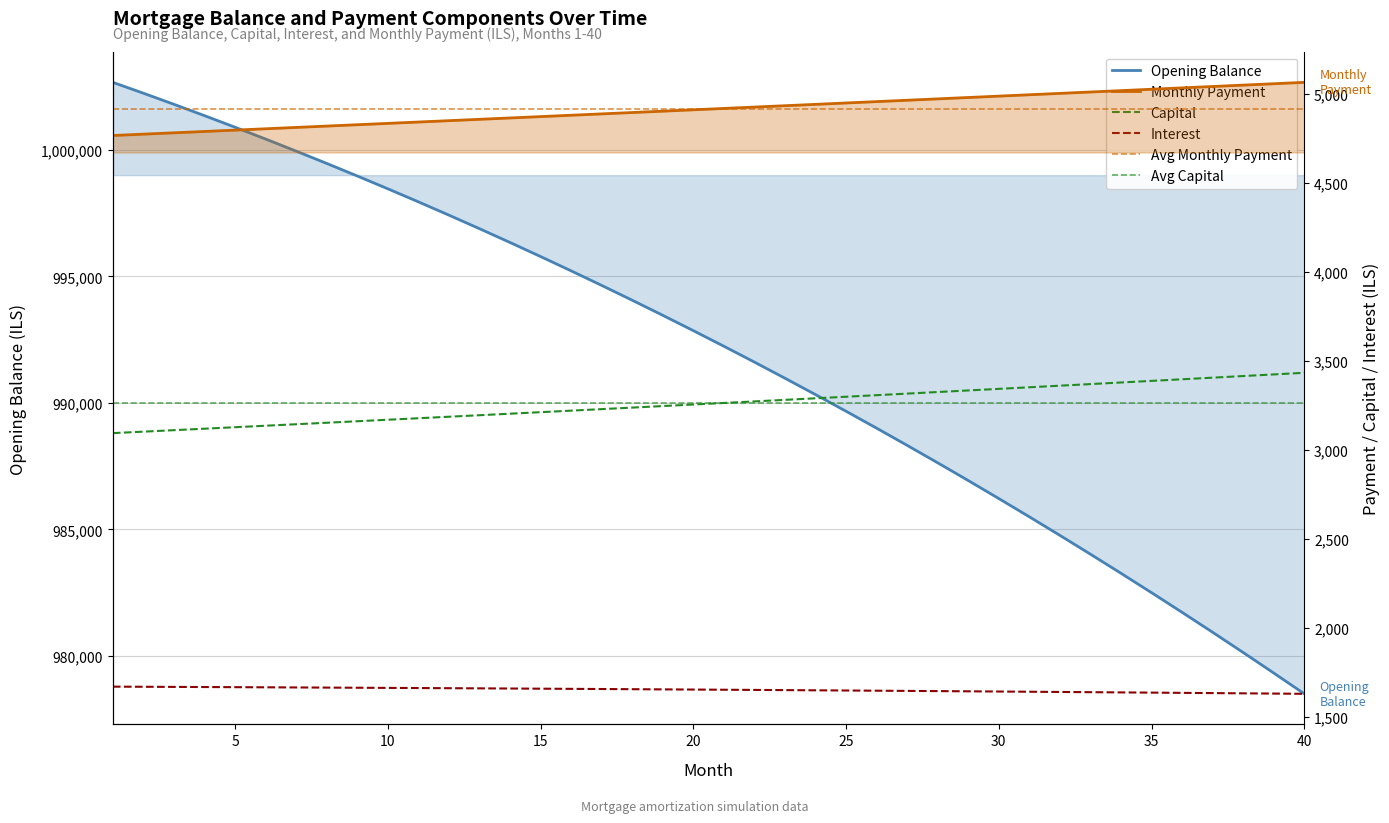

Reading left to right, transcribe all the data shown in this chart.

opening_balance: 1002666.7	1002237.5	1001799.0	1001351.0	1000893.5	1000426.4	999949.7	999463.3	998967.3	998461.5	997945.9	997420.4	996885.1	996339.8	995784.4	995219.1	994643.7	994058.1	993462.3	992856.2	992239.9	991613.2	990976.2	990328.6	989670.6	989002.0	988322.8	987633.0	986932.5	986221.2	985499.1	984766.1	984022.2	983267.3	982501.4	981724.5	980936.4	980137.1	979326.6	978504.8
capital: 3094.7	3102.9	3111.2	3119.5	3127.8	3136.1	3144.5	3152.9	3161.3	3169.7	3178.2	3186.7	3195.1	3203.7	3212.2	3220.8	3229.4	3238.0	3246.6	3255.3	3263.9	3272.7	3281.4	3290.1	3298.9	3307.7	3316.5	3325.4	3334.2	3343.1	3352.0	3361.0	3369.9	3378.9	3387.9	3397.0	3406.0	3415.1	3424.2	3433.3
interest: 1671.1	1670.4	1669.7	1668.9	1668.2	1667.4	1666.6	1665.8	1665.0	1664.1	1663.2	1662.4	1661.5	1660.6	1659.6	1658.7	1657.7	1656.8	1655.8	1654.8	1653.7	1652.7	1651.6	1650.5	1649.5	1648.3	1647.2	1646.1	1644.9	1643.7	1642.5	1641.3	1640.0	1638.8	1637.5	1636.2	1634.9	1633.6	1632.2	1630.8
month_payment: 4765.8	4773.3	4780.8	4788.4	4795.9	4803.5	4811.1	4818.6	4826.2	4833.8	4841.4	4849.0	4856.6	4864.2	4871.9	4879.5	4887.1	4894.7	4902.4	4910.0	4917.7	4925.3	4933.0	4940.7	4948.4	4956.0	4963.7	4971.4	4979.1	4986.8	4994.5	5002.2	5010.0	5017.7	5025.4	5033.2	5040.9	5048.7	5056.4	5064.2